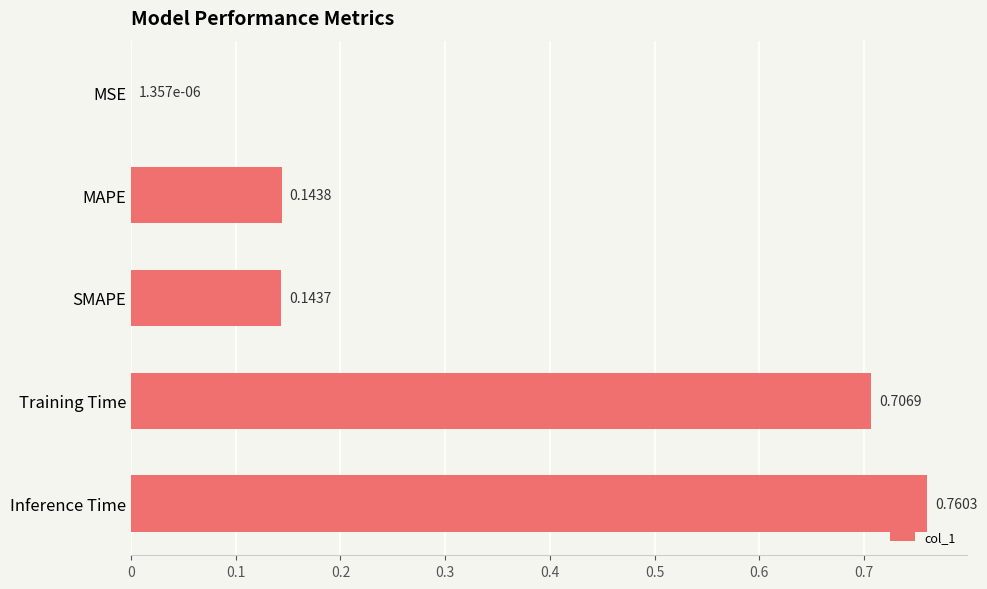

Where is the data nearest to the value 0?

MSE